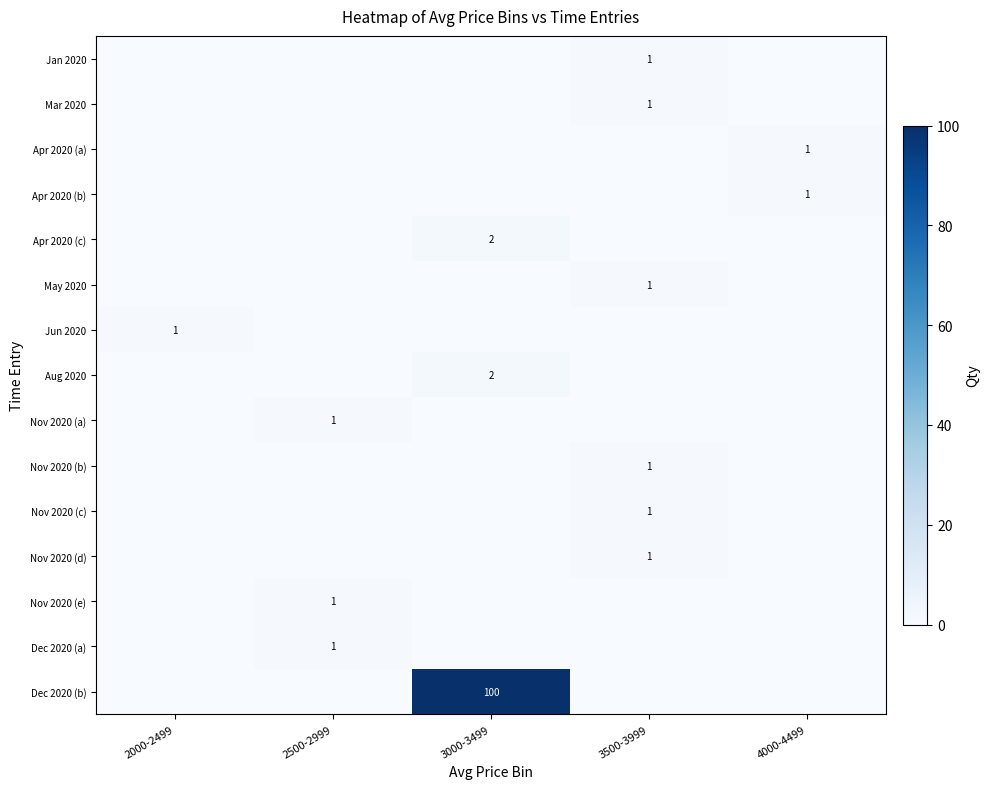

Is it true that Apr 2020 (c) equals 1 at 3000-3499?

False